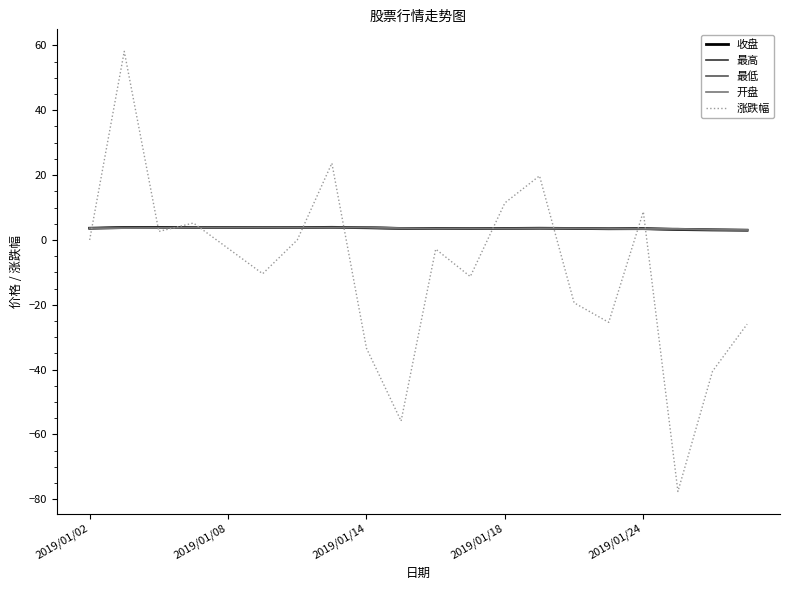

What is the difference between the maximum and minimum values in the 最高 series?

0.8